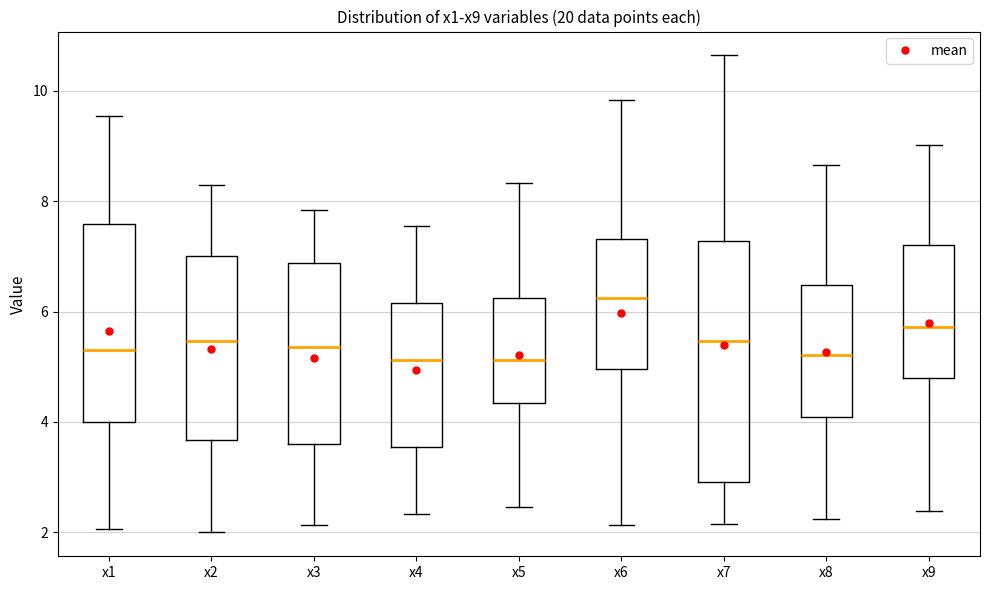

Where is the lower edge of the box for x6 on the y-axis? The values are not printed on the chart, so give them approximately, as read against the axis.

5.0